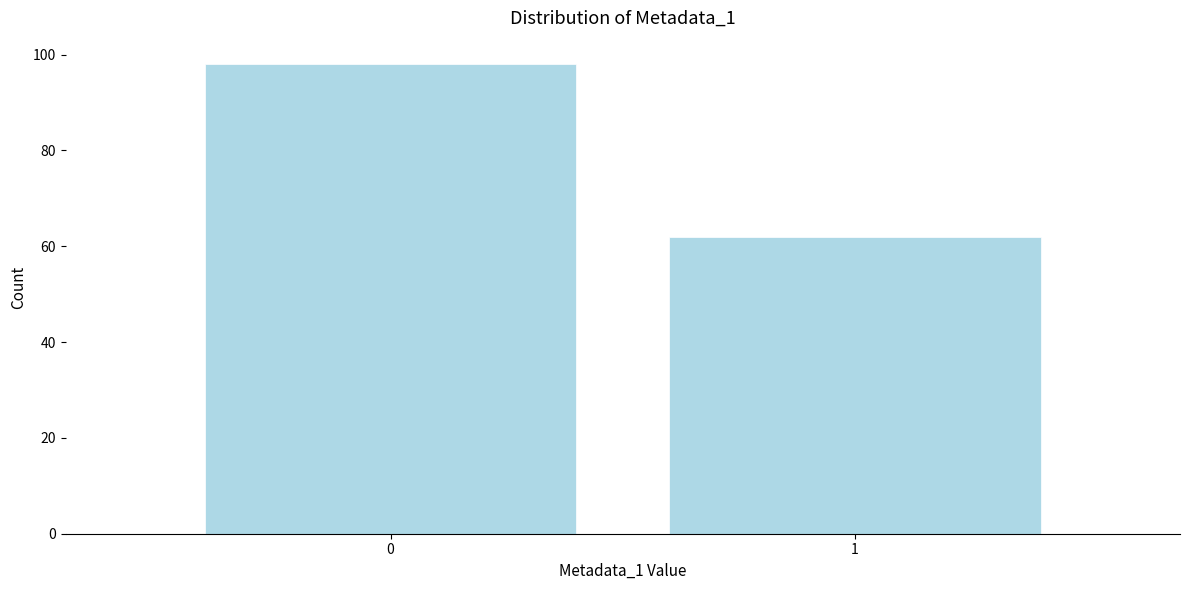

Reading left to right, list all the values displayed in this chart.

98	62